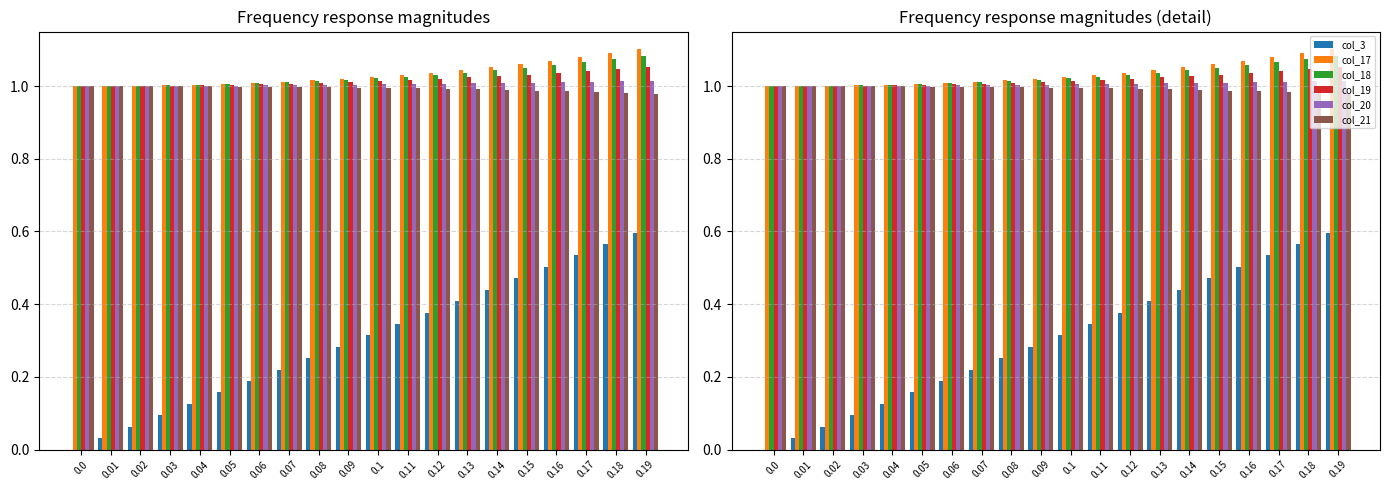

How many groups of bars are there?

20